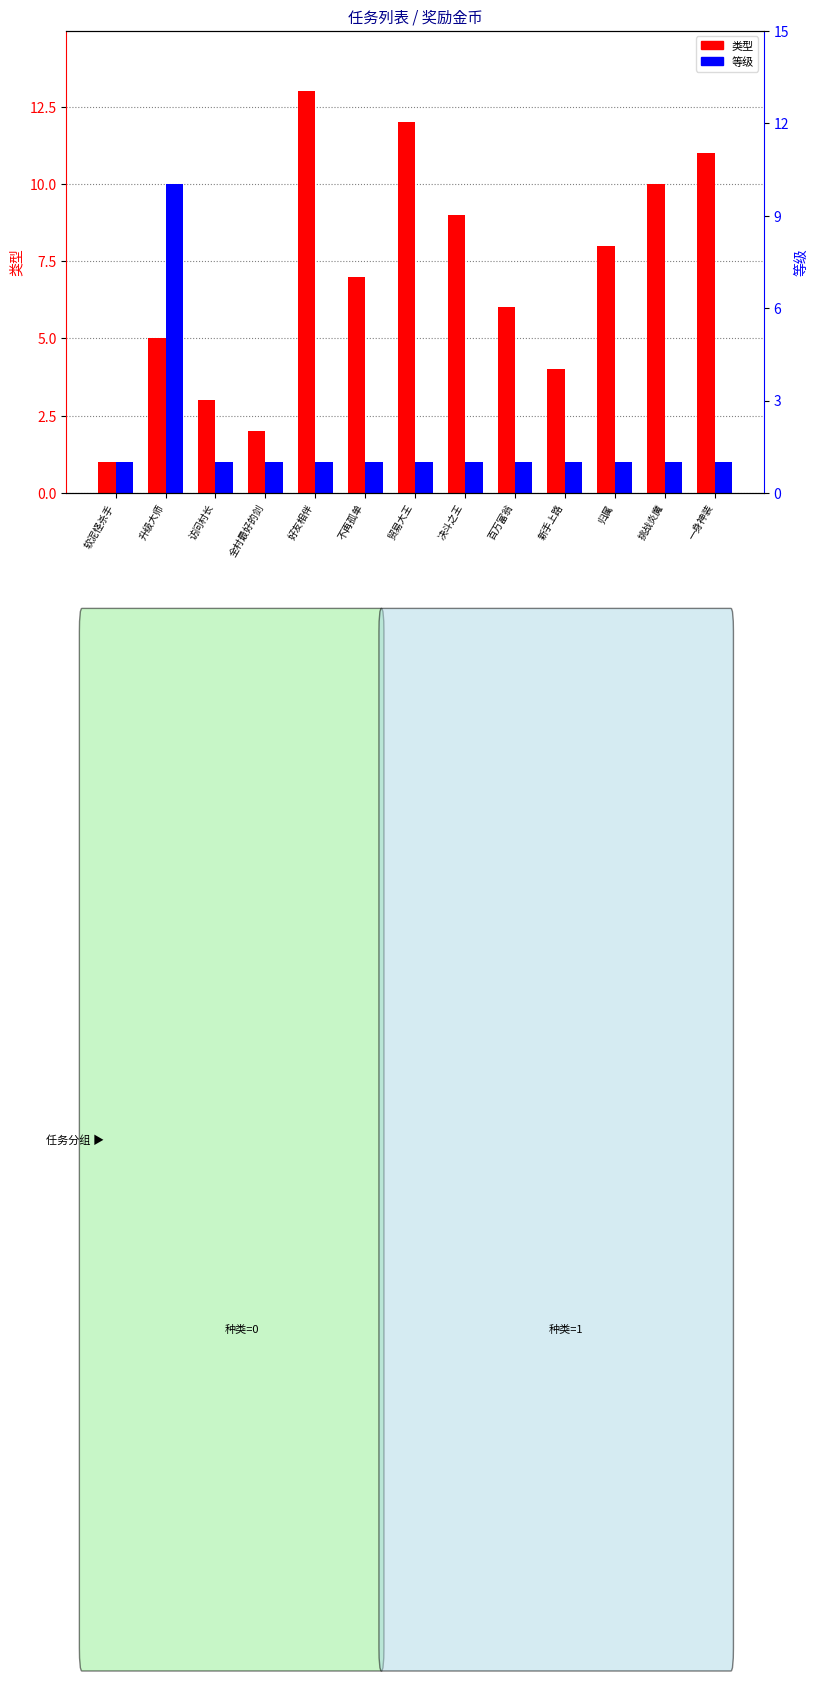

Rank the categories by 类型 value from highest to lowest.

好友相伴, 贸易大王, 一身神装, 挑战炎魔, 决斗之王, 归属, 不再孤单, 百万富翁, 升级大师, 新手上路, 访问村长, 全村最好的剑, 软泥怪杀手